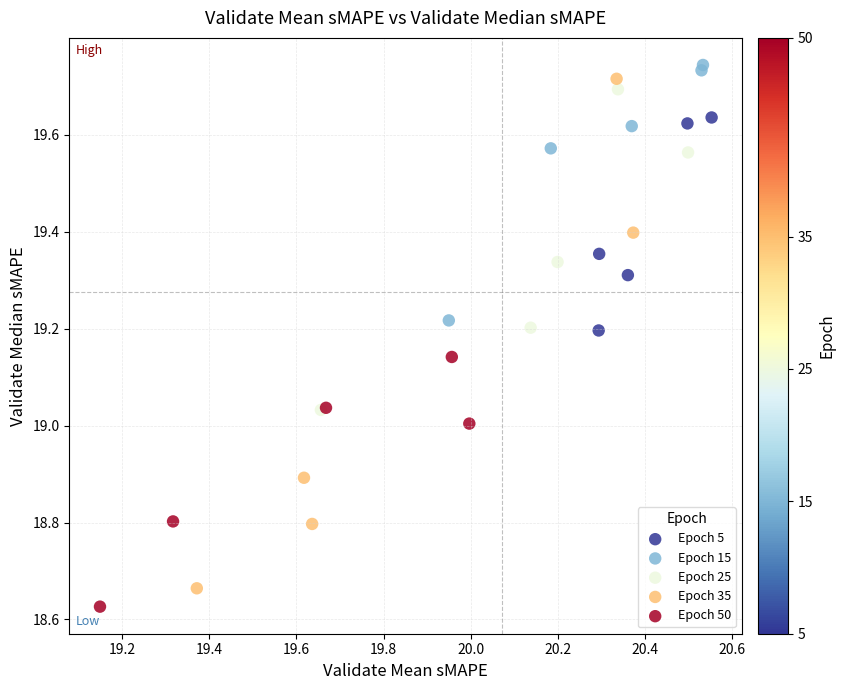

Which series has the largest Y range (max minus min)?

Epoch 35